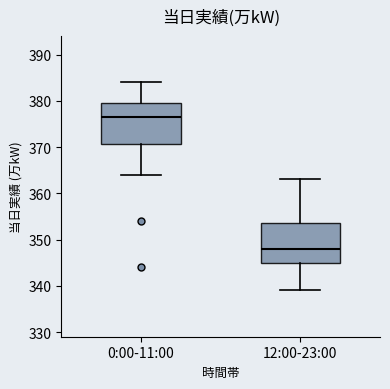

Which box's median line is the highest?

0:00-11:00